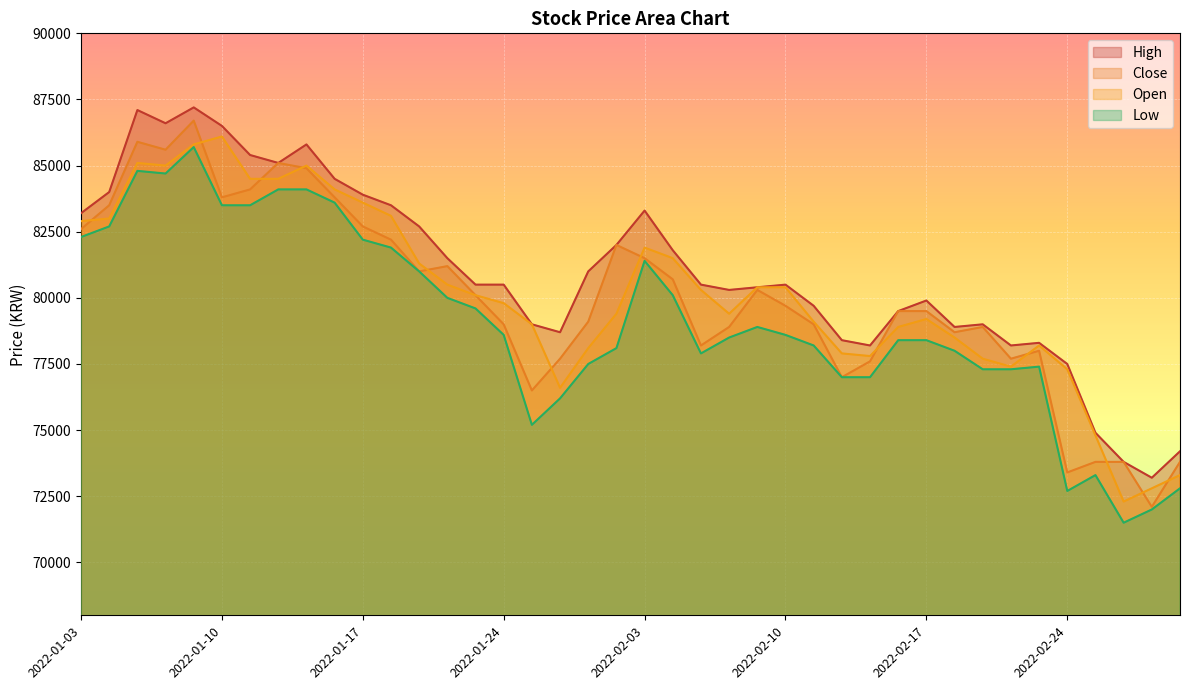

Which series changed the most between 2022-02-14 and 2022-02-28?

Open